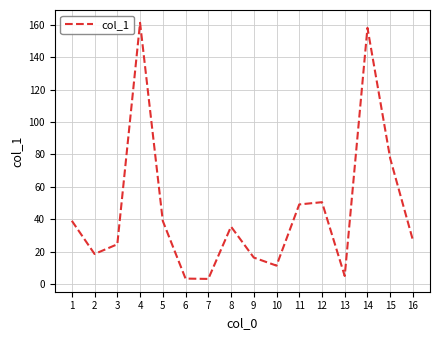

At which category does the data reach its first local valley?

2